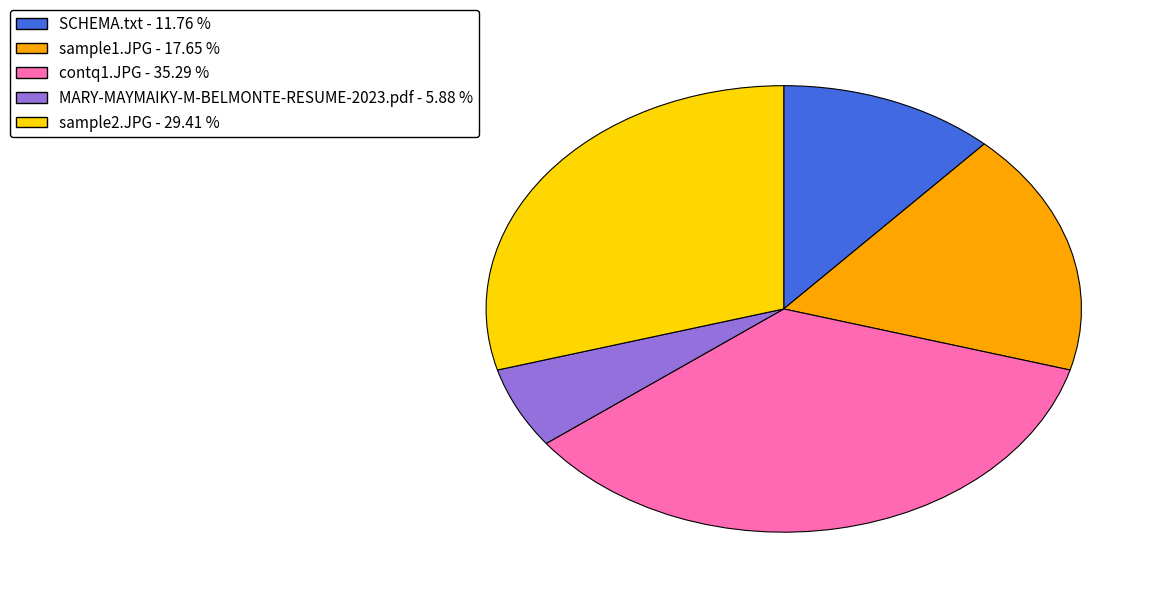

Is the sum of sample1.JPG and MARY-MAYMAIKY-M-BELMONTE-RESUME-2023.pdf greater than half?

No